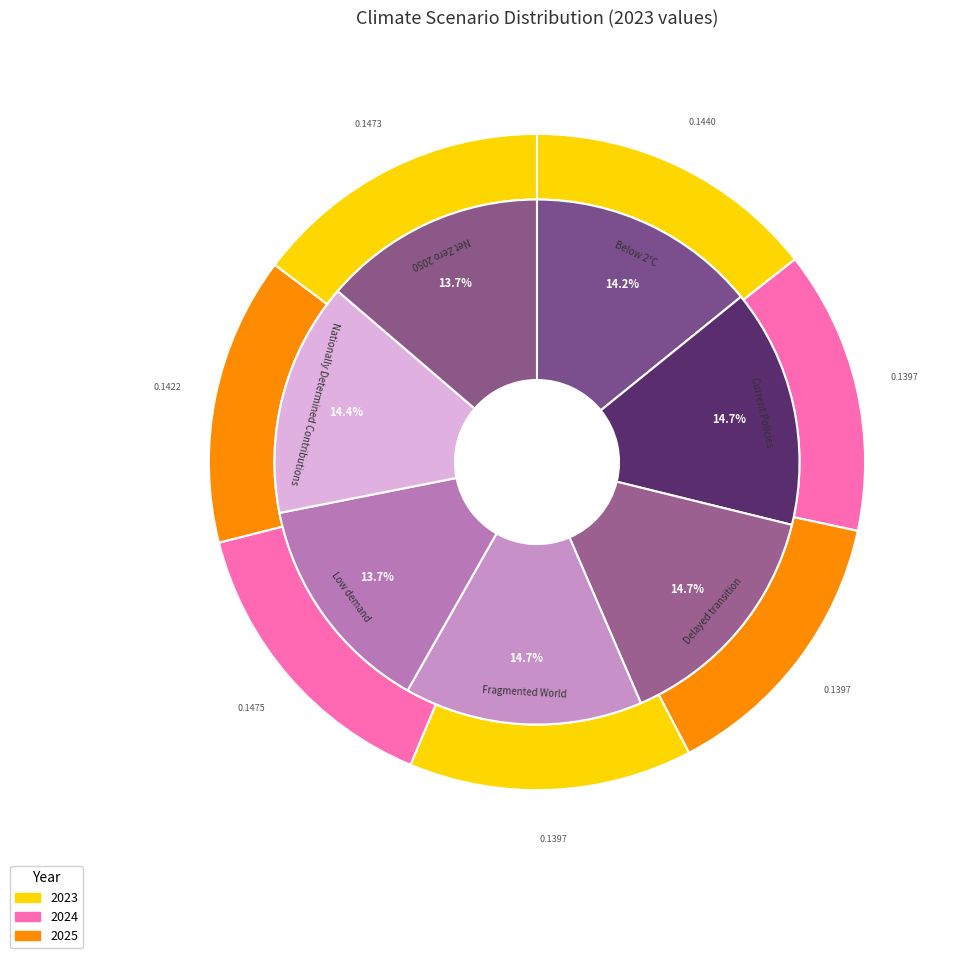

Does 3 account for over 50% of the chart?

No